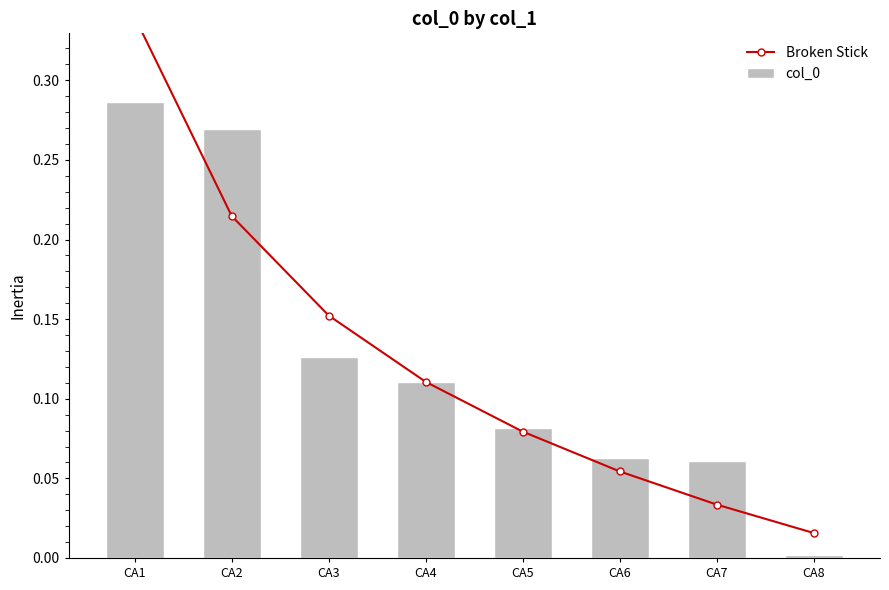

Which category has the lowest value in the col_0 series?

CA8